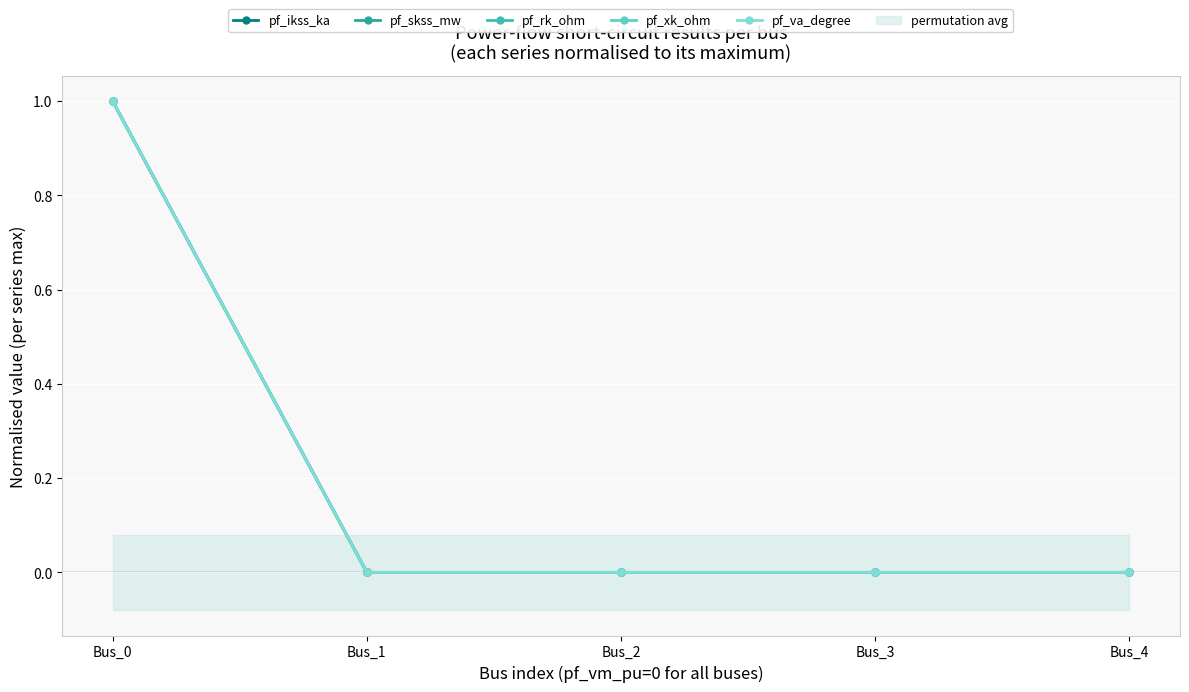

Which label corresponds to the largest value in the chart?

Bus_0